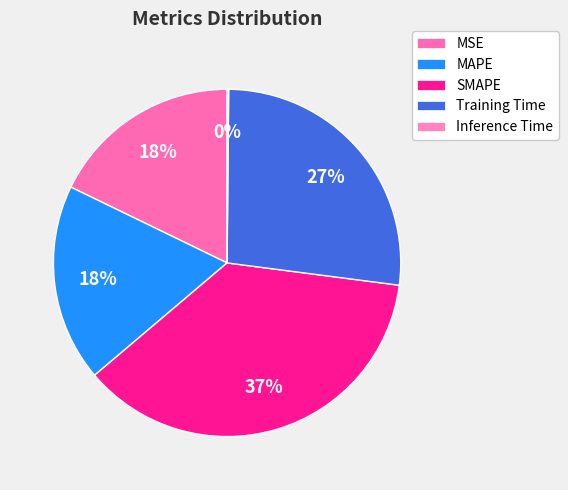

Does any single category account for the majority?

No